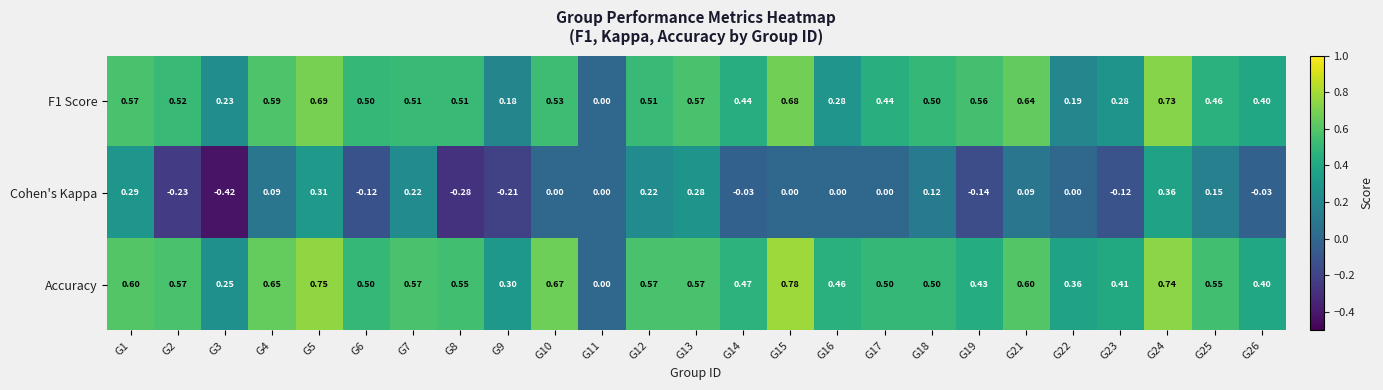

Is the value of Cohen's Kappa at G3 greater than the value of Accuracy at G1?

No